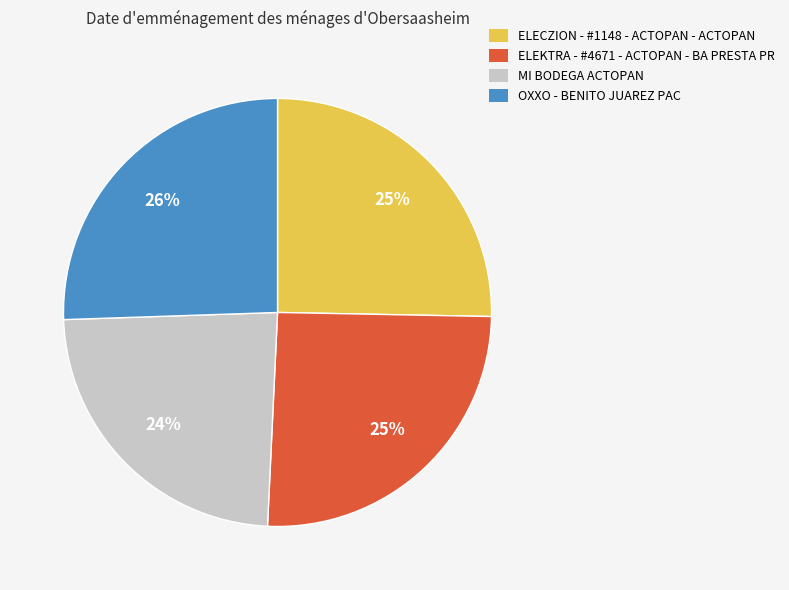

Which slice is the smallest?

MI BODEGA ACTOPAN